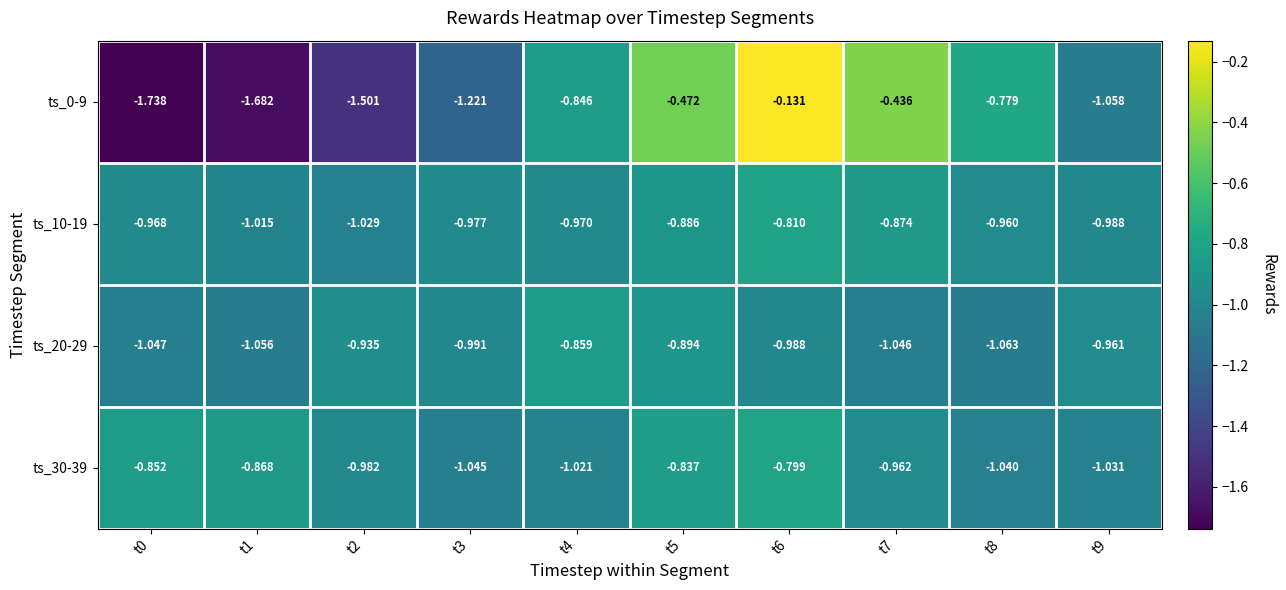

Is the value of ts_30-39 at t4 greater than the value of ts_20-29 at t9?

No